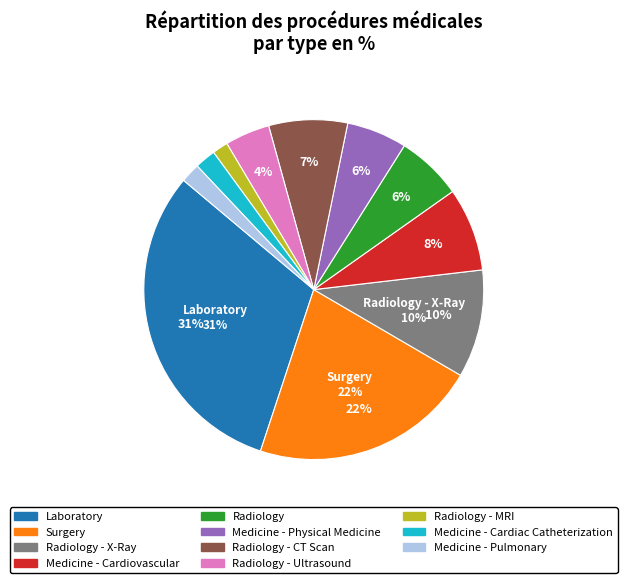

How many slices are in this pie chart?

11